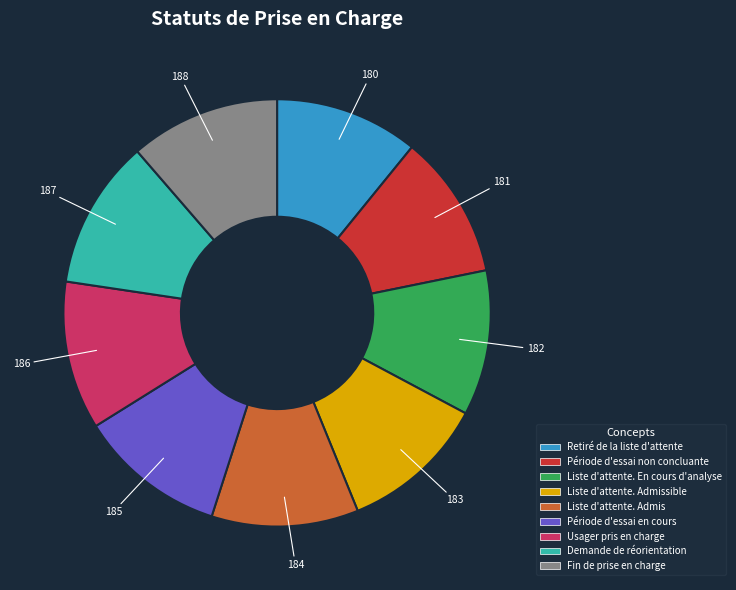

Is there any slice that represents more than half of the pie?

No